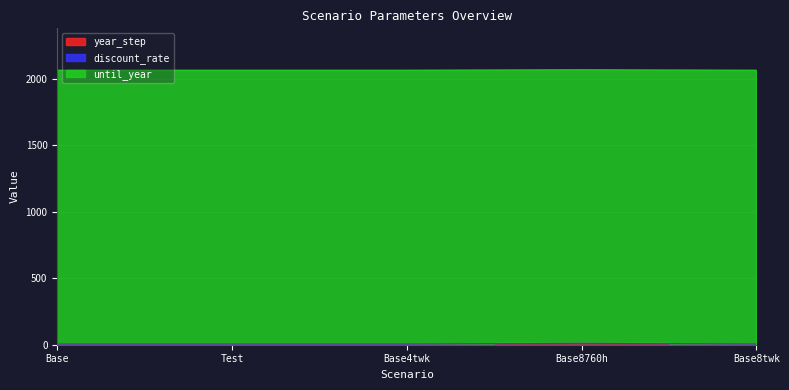

What is the lowest value of the discount_rate series?

0.1